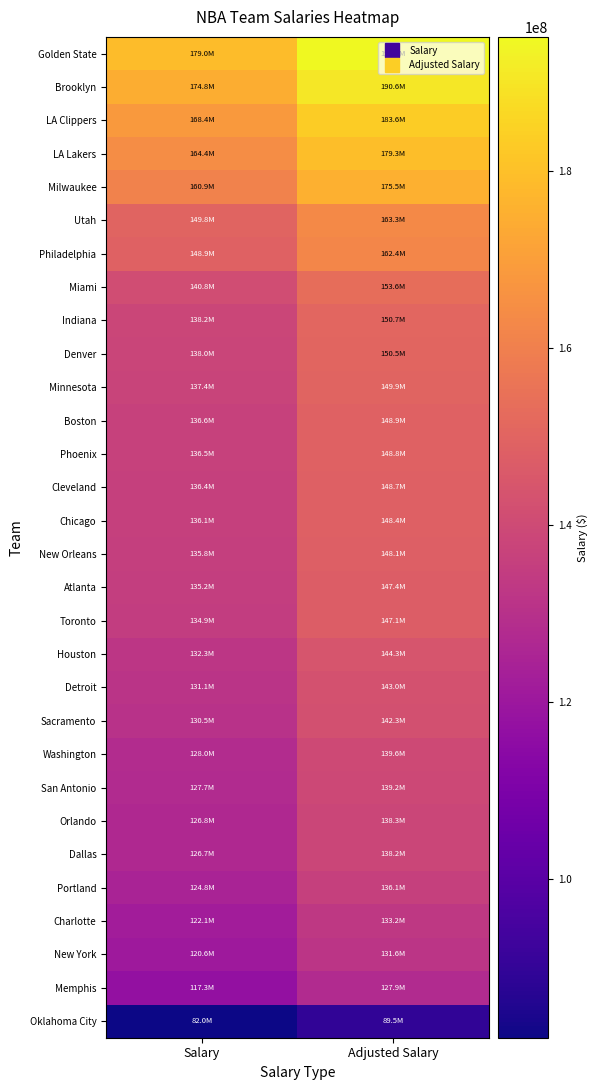

Reading left to right, transcribe all the data shown in this chart.

Golden State: Salary=178980766	Adjusted Salary=195195980
Brooklyn: Salary=174811922	Adjusted Salary=190649447
LA Clippers: Salary=168378382	Adjusted Salary=183633046
LA Lakers: Salary=164409293	Adjusted Salary=179304361
Milwaukee: Salary=160875421	Adjusted Salary=175450332
Utah: Salary=149760719	Adjusted Salary=163328668
Philadelphia: Salary=148922969	Adjusted Salary=162415018
Miami: Salary=140840240	Adjusted Salary=153600014
Indiana: Salary=138181486	Adjusted Salary=150700383
Denver: Salary=137963926	Adjusted Salary=150463115
Minnesota: Salary=137432702	Adjusted Salary=149883767
Boston: Salary=136557646	Adjusted Salary=148929426
Phoenix: Salary=136476474	Adjusted Salary=148840901
Cleveland: Salary=136385911	Adjusted Salary=148742131
Chicago: Salary=136083814	Adjusted Salary=148412668
New Orleans: Salary=135793968	Adjusted Salary=148096563
Atlanta: Salary=135166020	Adjusted Salary=147411722
Toronto: Salary=134896484	Adjusted Salary=147117769
Houston: Salary=132267085	Adjusted Salary=144250150
Detroit: Salary=131120355	Adjusted Salary=142999530
Sacramento: Salary=130457848	Adjusted Salary=142277004
Washington: Salary=128019790	Adjusted Salary=139618062
San Antonio: Salary=127655401	Adjusted Salary=139220659
Orlando: Salary=126786646	Adjusted Salary=138273195
Dallas: Salary=126696965	Adjusted Salary=138175392
Portland: Salary=124788473	Adjusted Salary=136093994
Charlotte: Salary=122139566	Adjusted Salary=133205107
New York: Salary=120644081	Adjusted Salary=131574134
Memphis: Salary=117284457	Adjusted Salary=127910133
Oklahoma City: Salary=82022873	Adjusted Salary=89453934